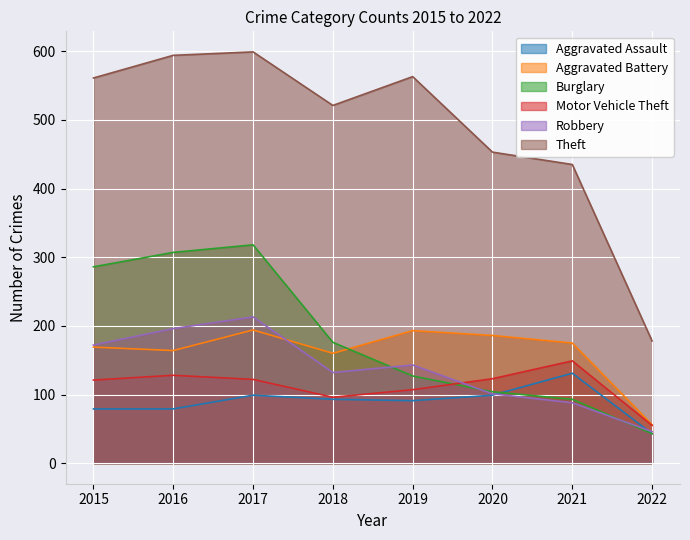

What is the sum of the Aggravated Battery values at 2021 and 2020?

361